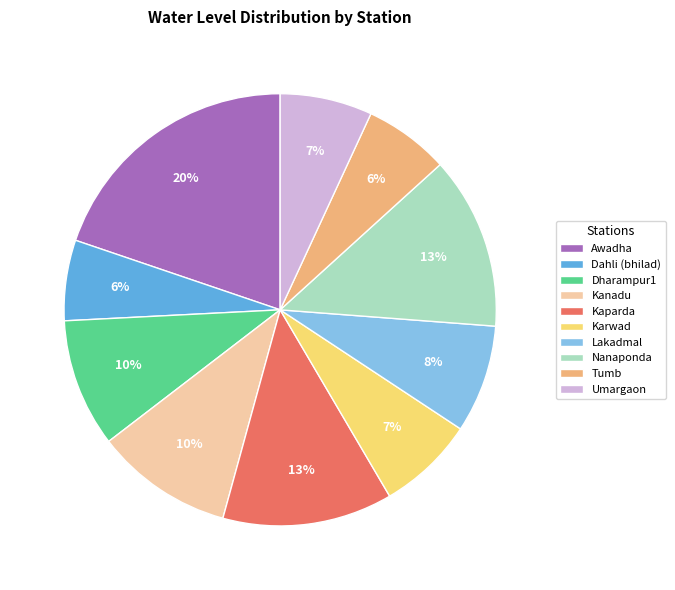

Which category has the biggest portion of the pie?

Awadha